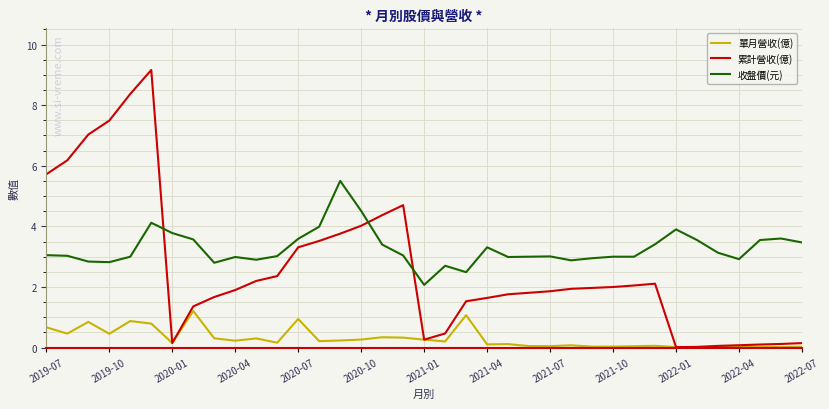

Which series has the largest total across all categories?

收盤價(元)